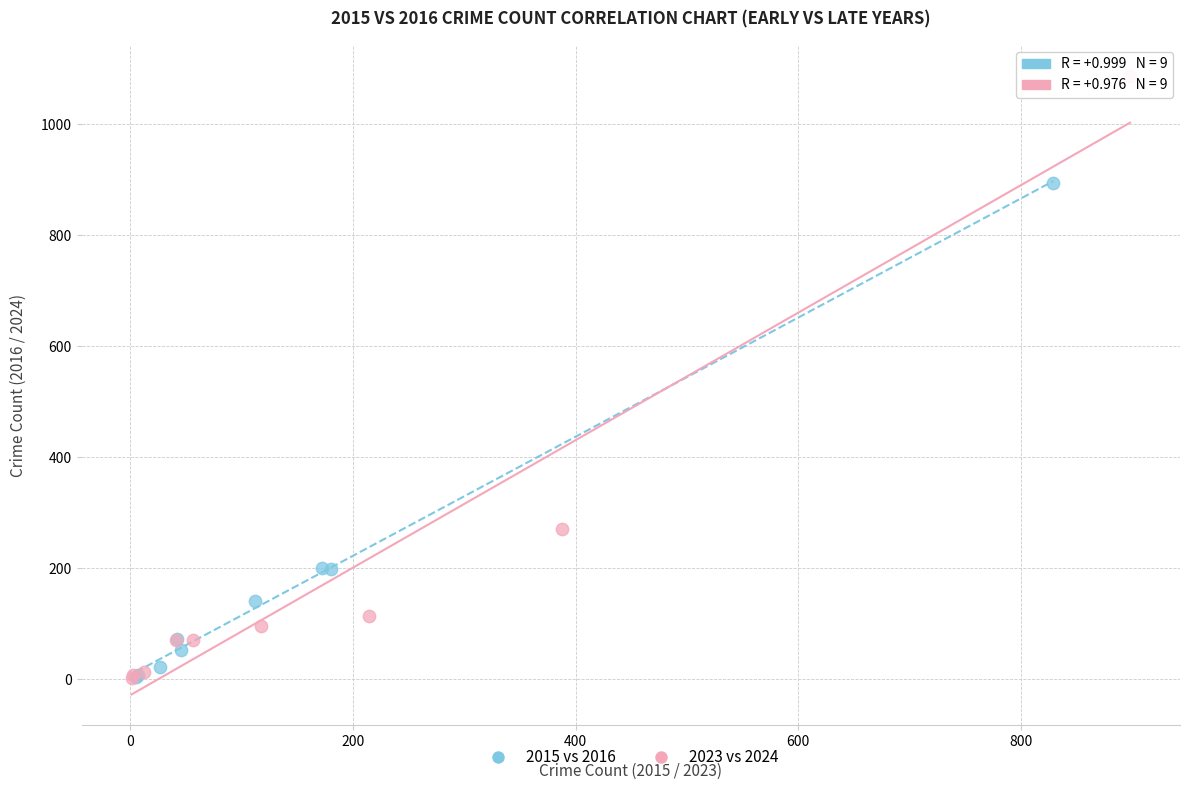

Which series has the widest spread of Y values?

2023 vs 2024